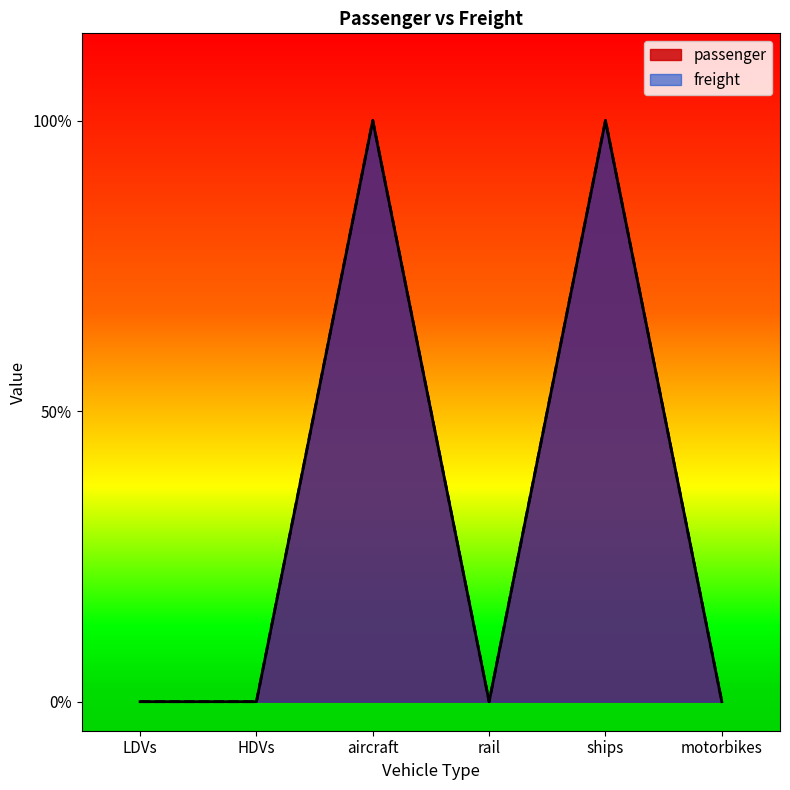

At how many categories does at least one series exceed 0?

2